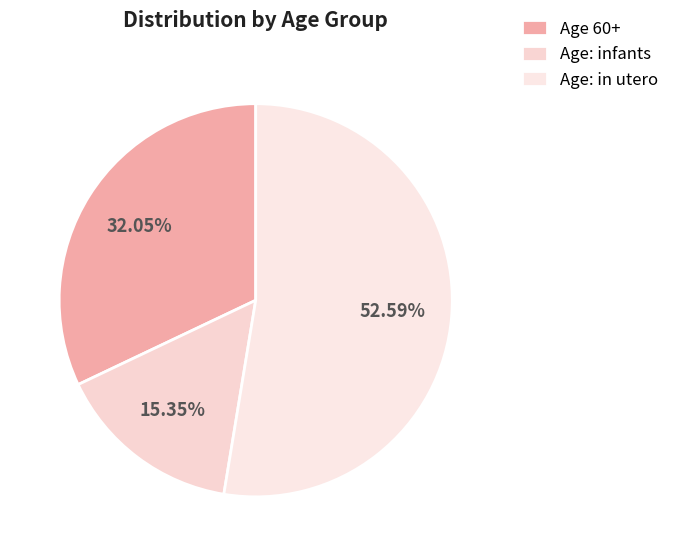

How many slices are in this pie chart?

3